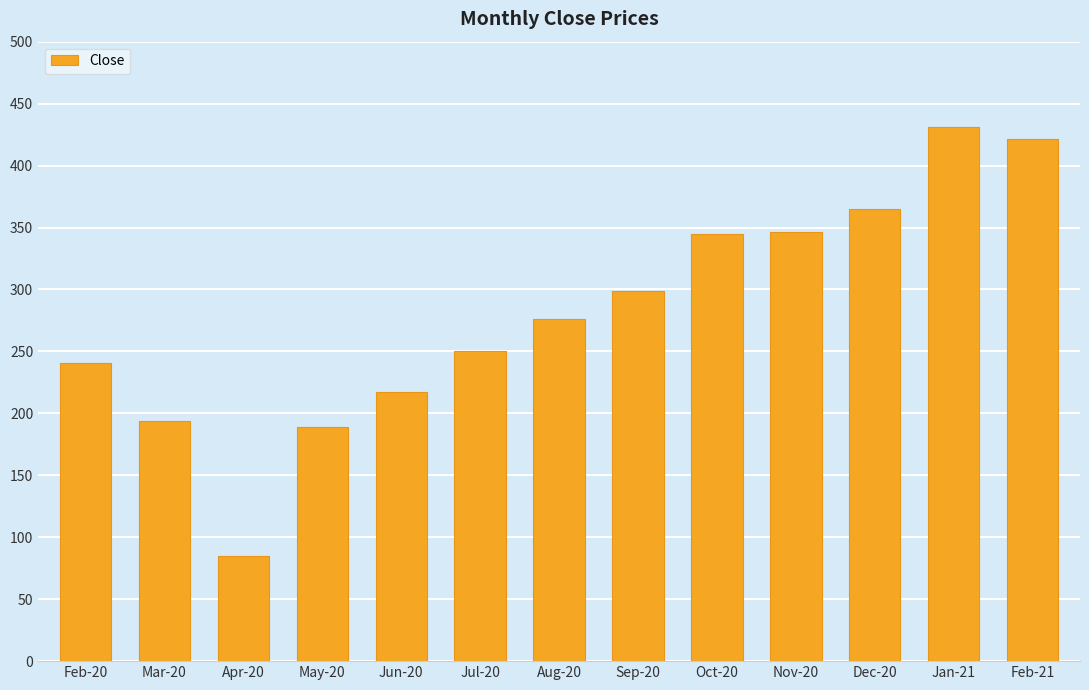

What is the minimum value shown in the chart?

85.1